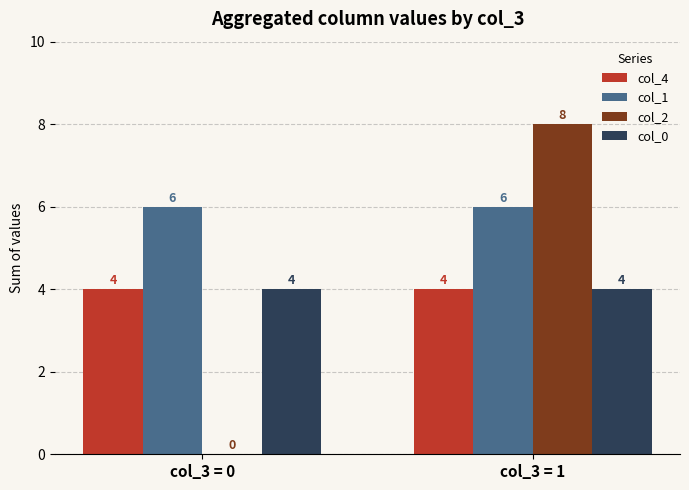

At which category does the chart reach its peak across all series?

col_3 = 1